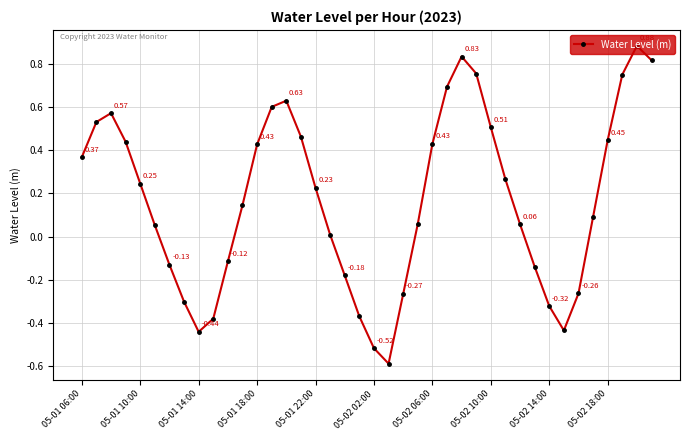

What is the difference between the maximum and second lowest values?

1.4